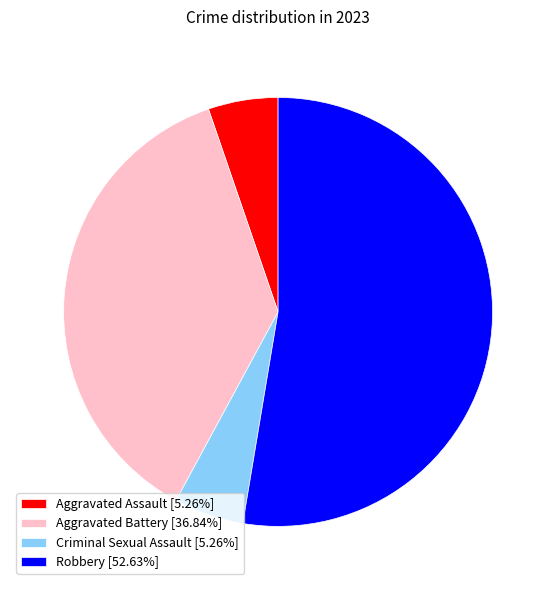

Is there any slice that represents more than half of the pie?

Yes